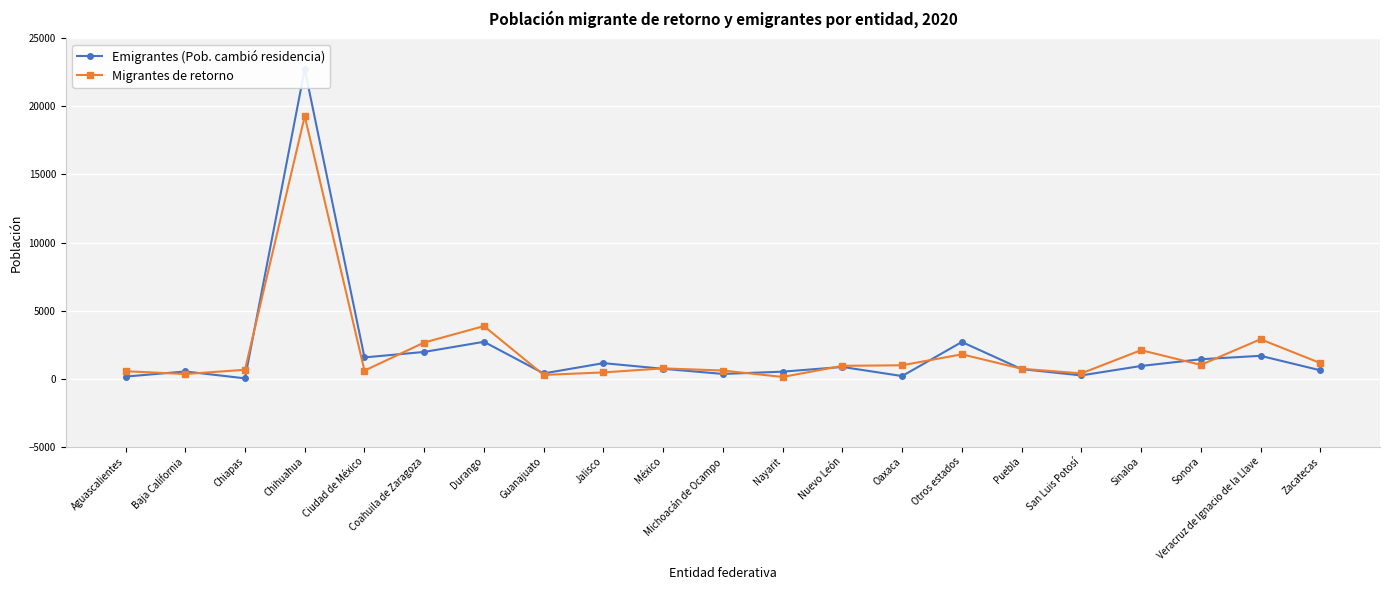

Count the number of data series in this chart.

2